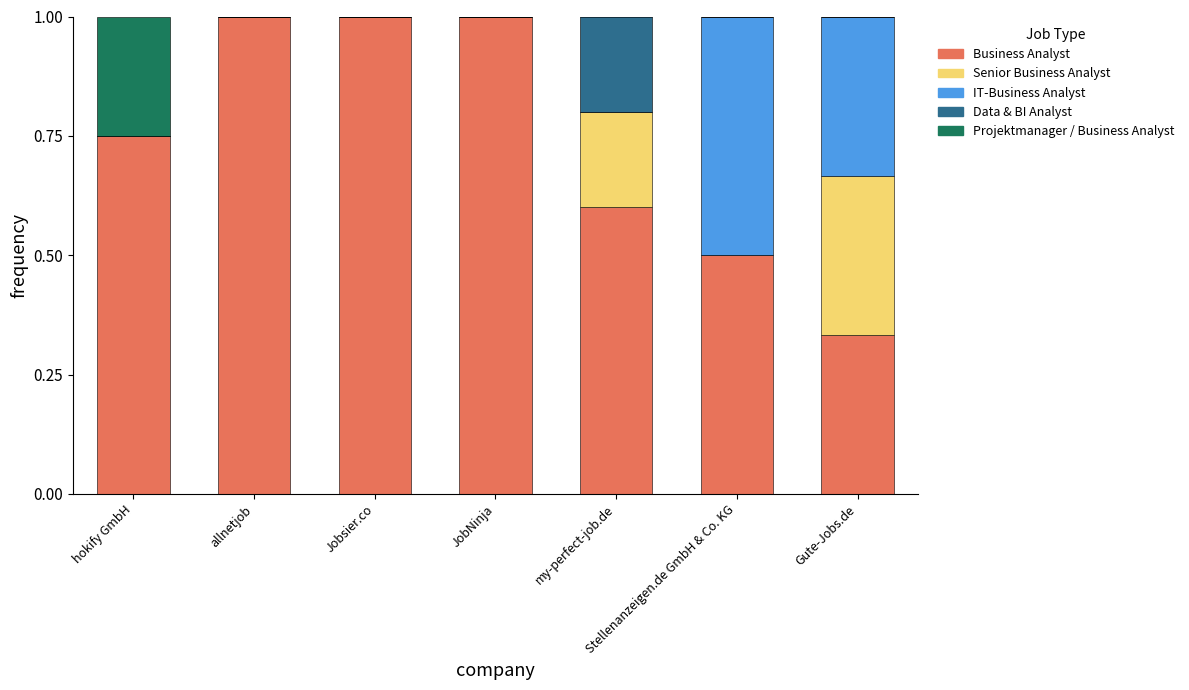

What is the maximum value for Business Analyst?

1.0